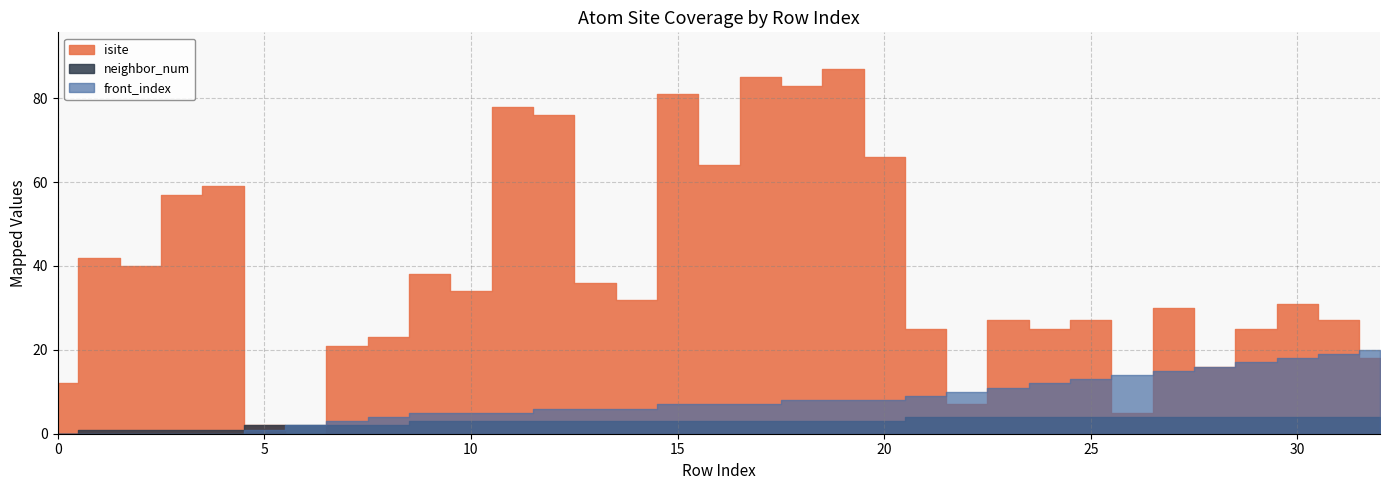

How many data points does each series have?

33